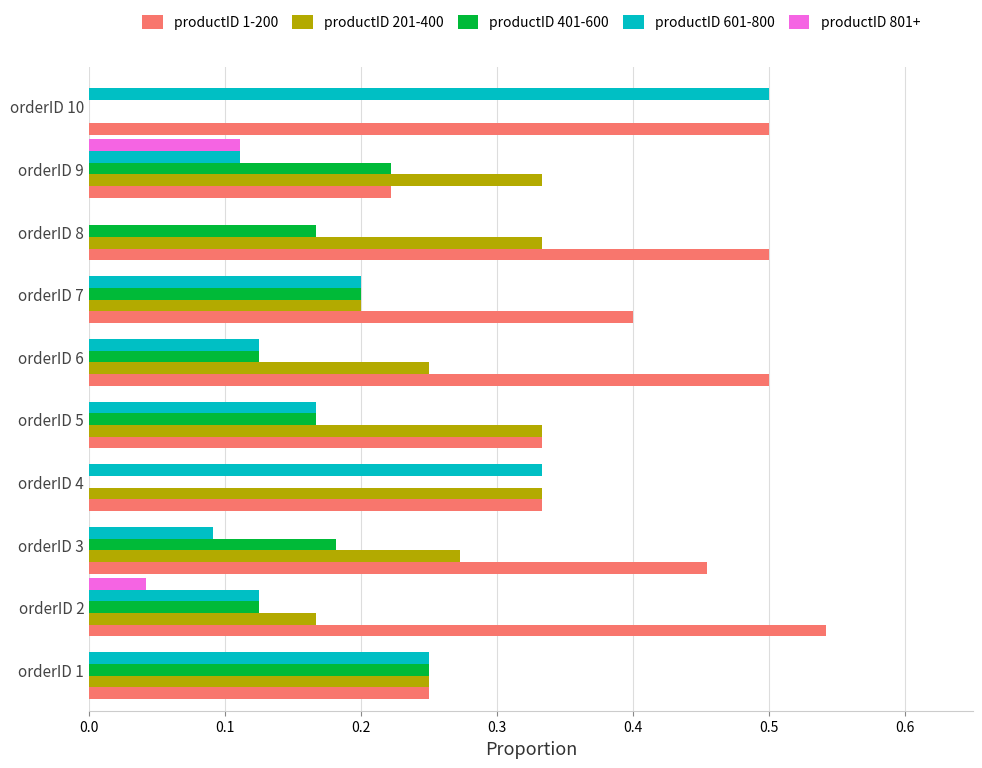

The value of productID 1-200 at orderID 2 is 0.7. True or false?

False